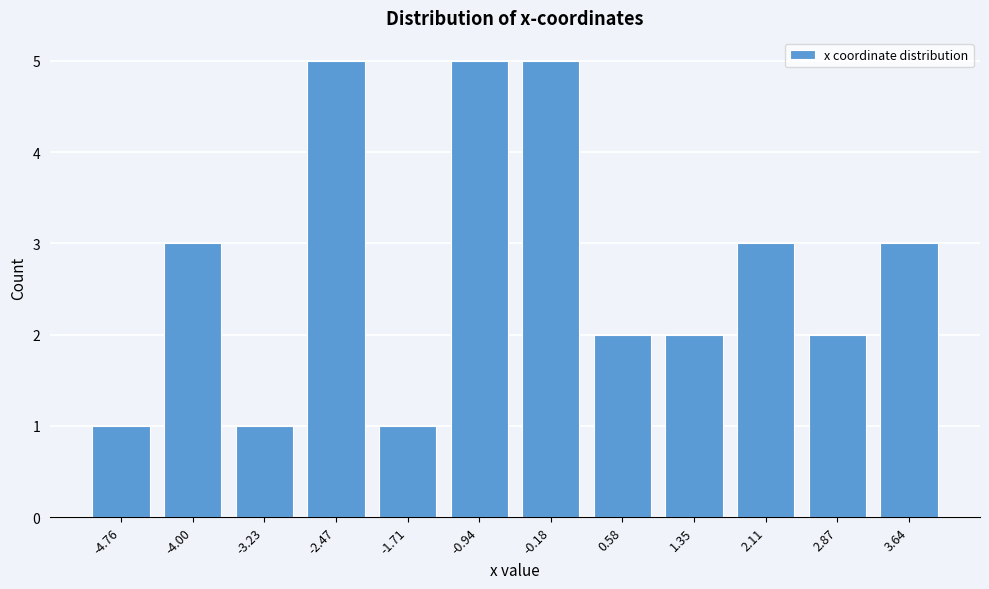

Reading right to left, transcribe all the data shown in this chart.

3	2	3	2	2	5	5	1	5	1	3	1